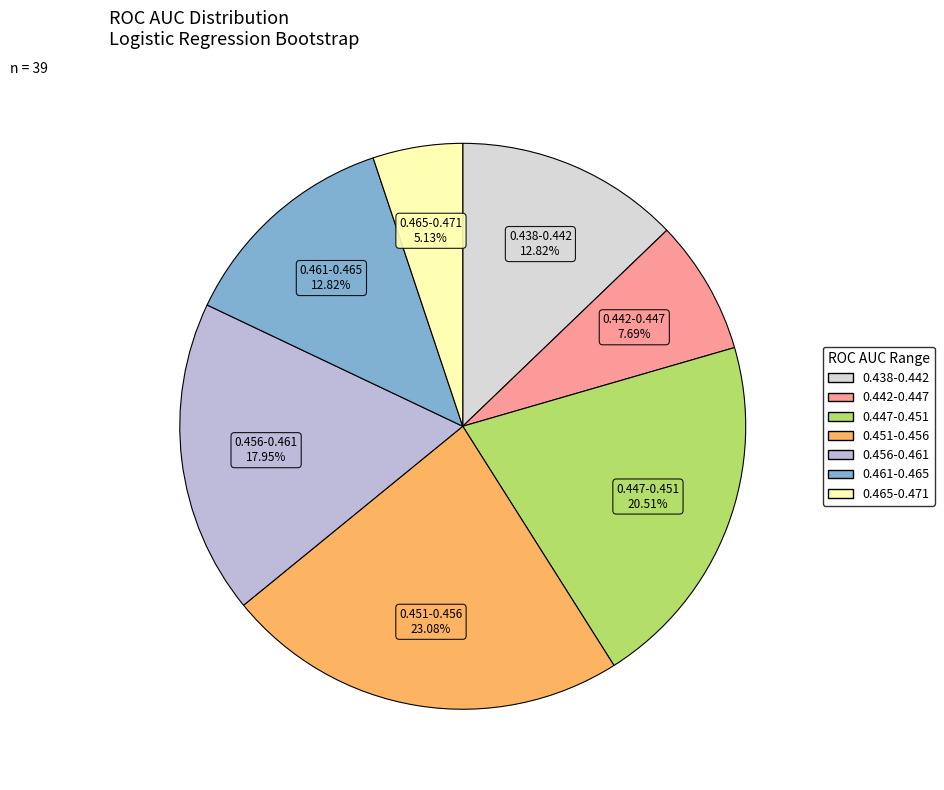

Does any single category account for the majority?

No